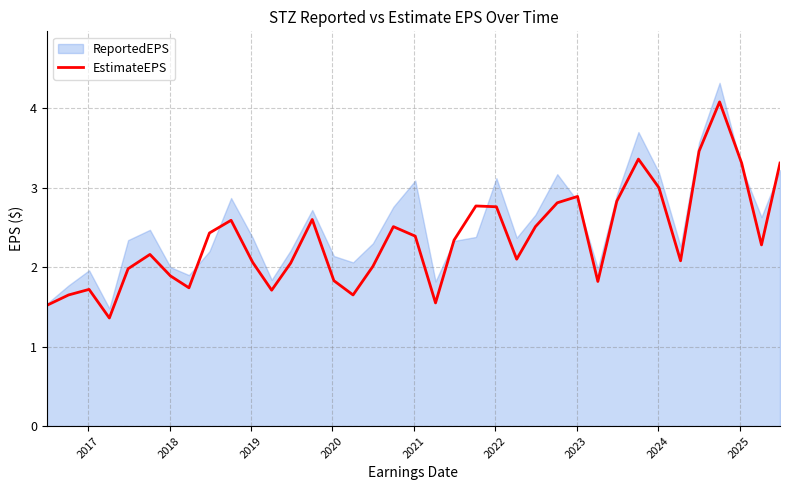

List the series in order of their peak value, lowest first.

EstimateEPS, ReportedEPS